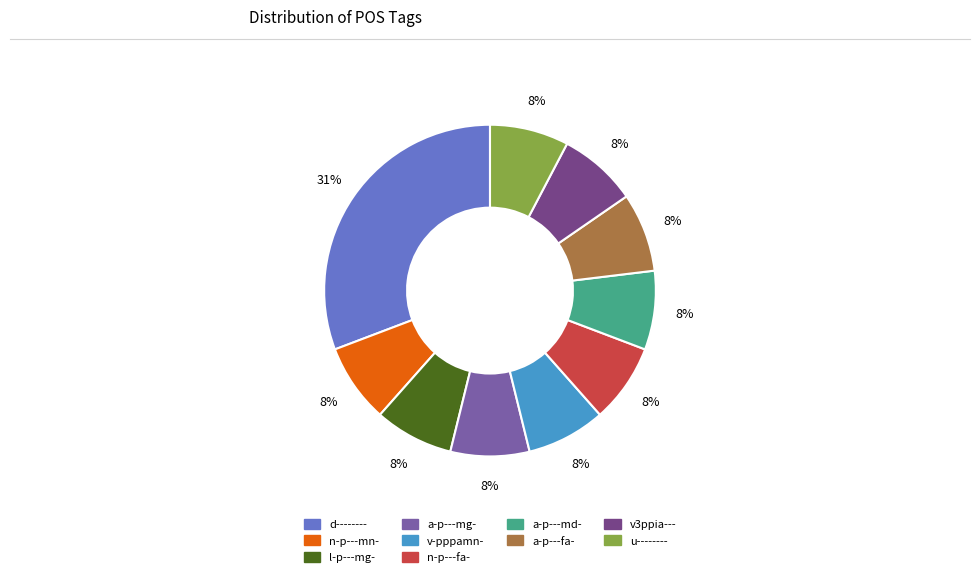

Which category has the biggest portion of the pie?

d--------